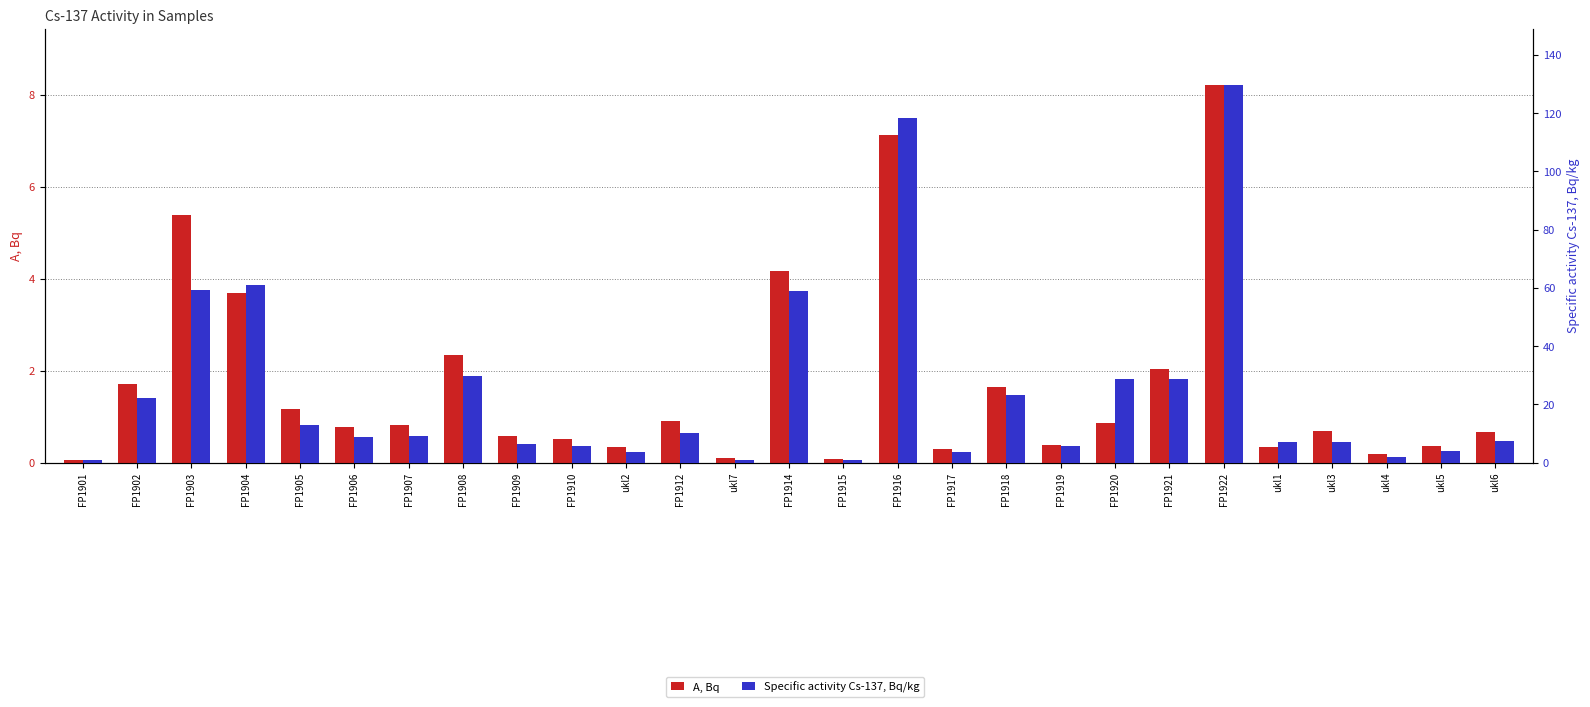

What position from the left is FP1906?

6